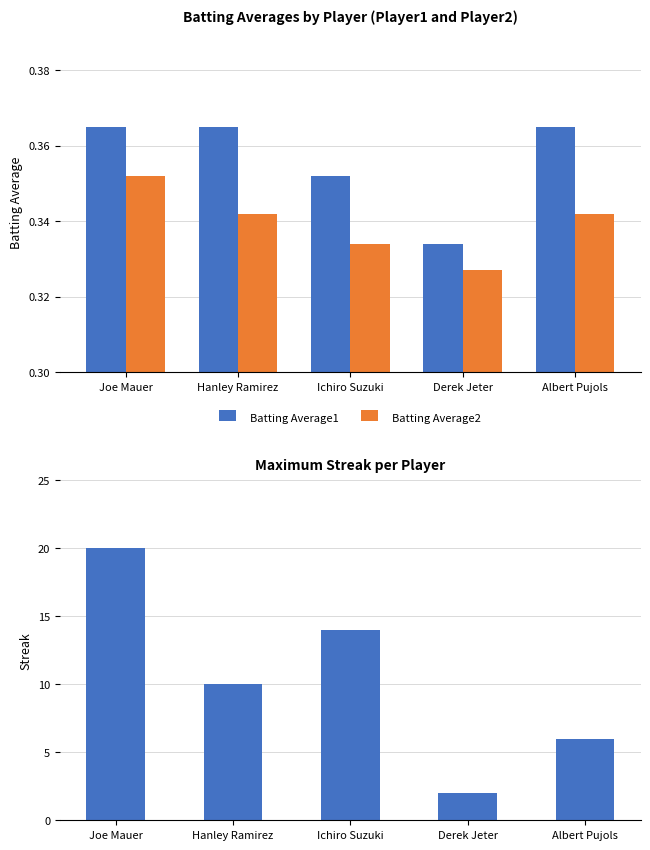

Count the Max Streak values in the range 6 to 14.

3